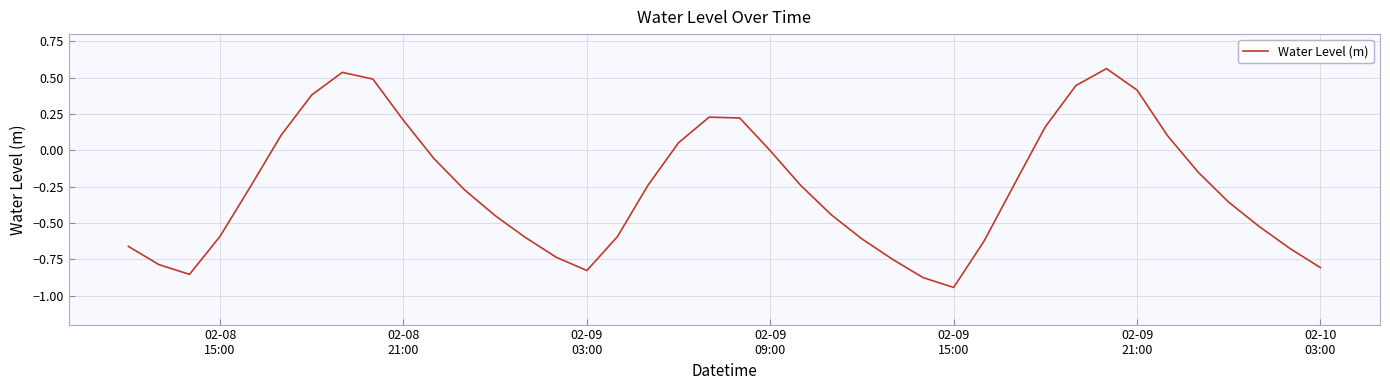

What is the average value?

-0.3